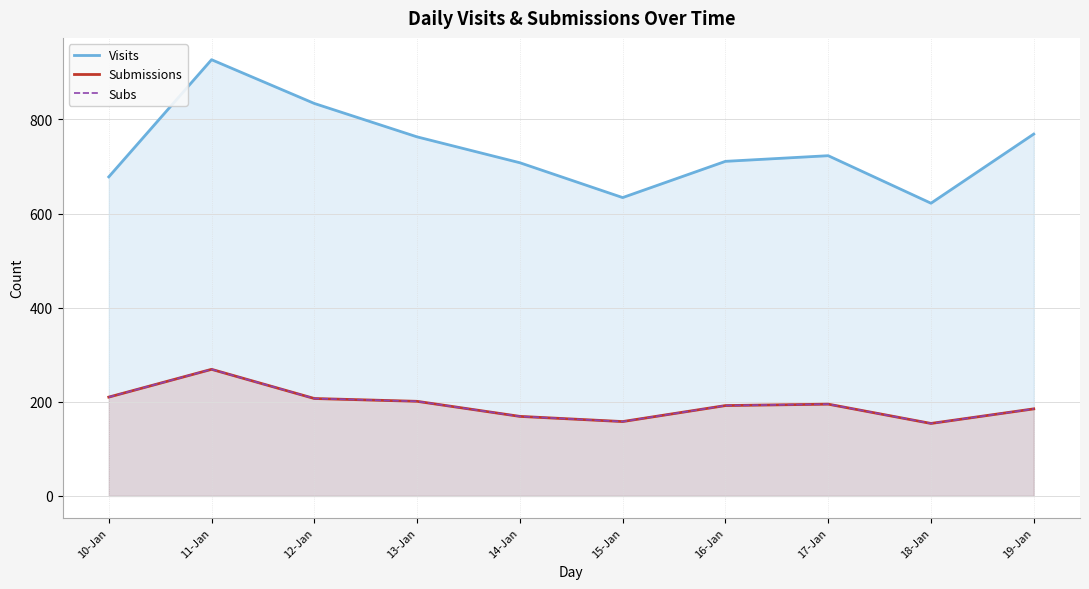

What position from the right is 10-Jan?

10